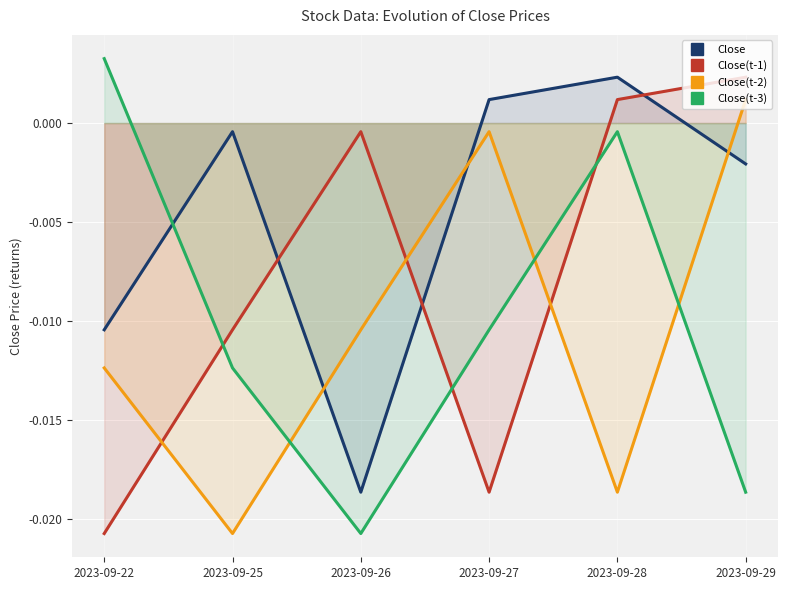

Where is the first local minimum for Close(t-1)?

2023-09-27